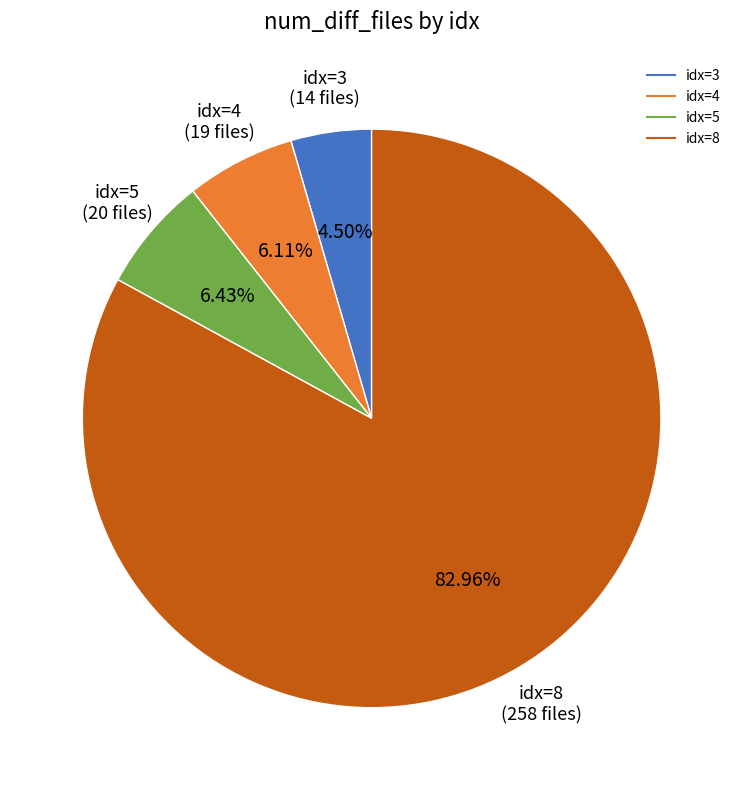

Does any single category account for the majority?

Yes